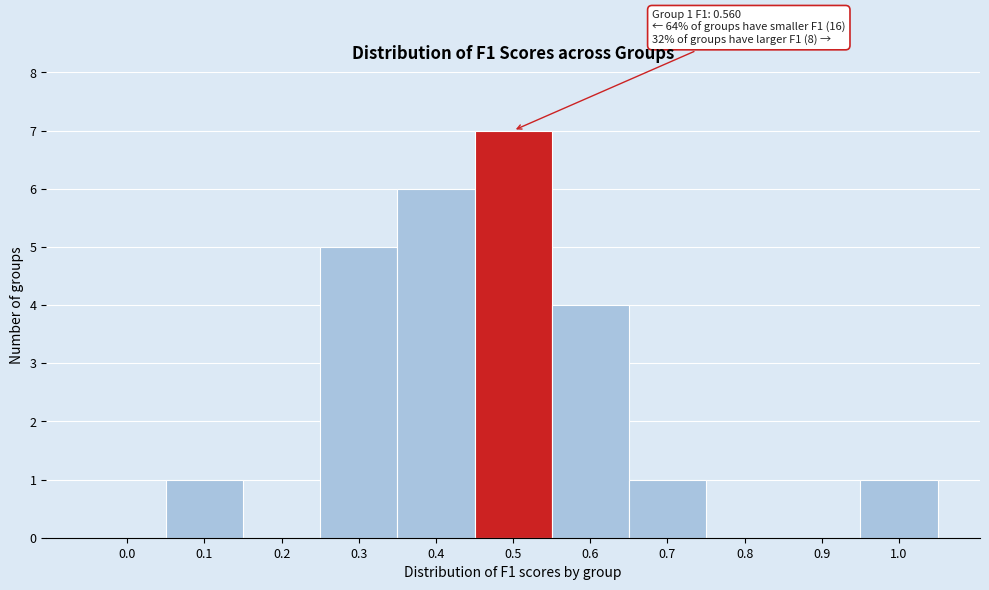

Reading left to right, transcribe all the data shown in this chart.

0.0=0	0.1=1	0.2=0	0.3=5	0.4=6	0.5=7	0.6=4	0.7=1	0.8=0	0.9=0	1.0=1